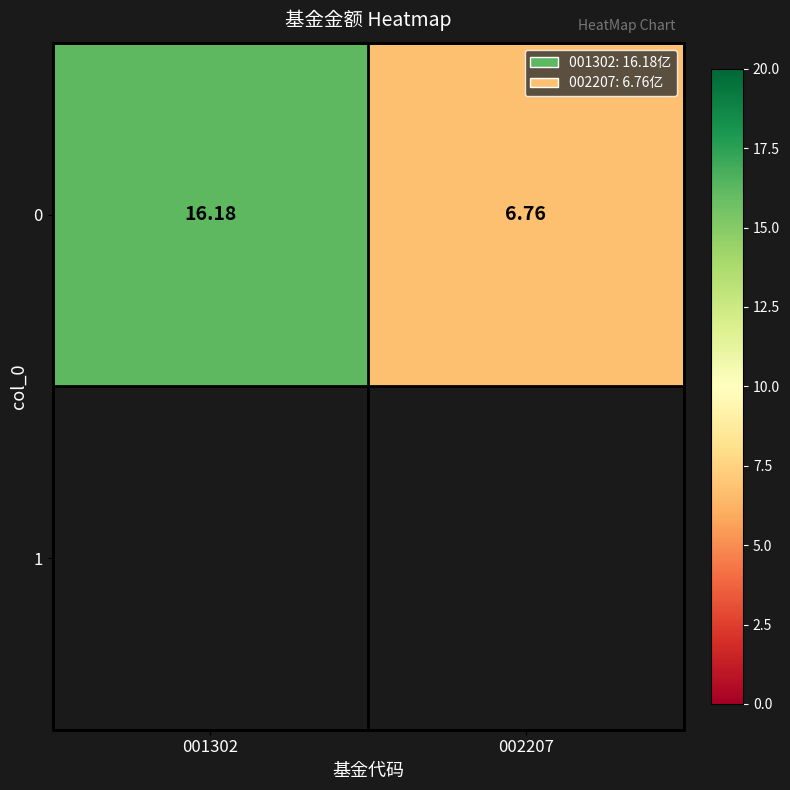

What is the ratio of the value at 002207 to the value at 001302?

0.4